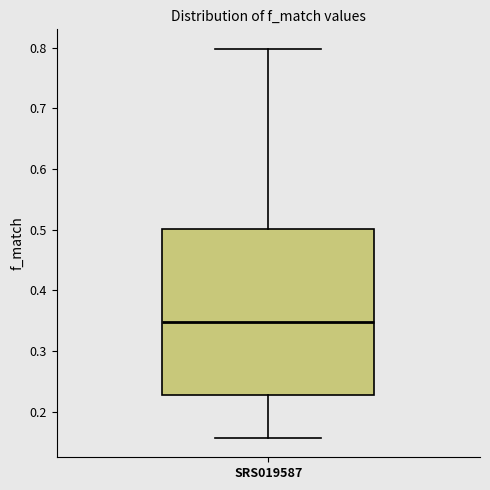

Transcribe this box plot: give where the median line is, the range the box spans, and where the two whiskers end, as read against the y-axis. The values are not printed on the chart, so give them approximately, as read against the axis.

median 0.35, box 0.23 to 0.50, whiskers 0.16 to 0.80